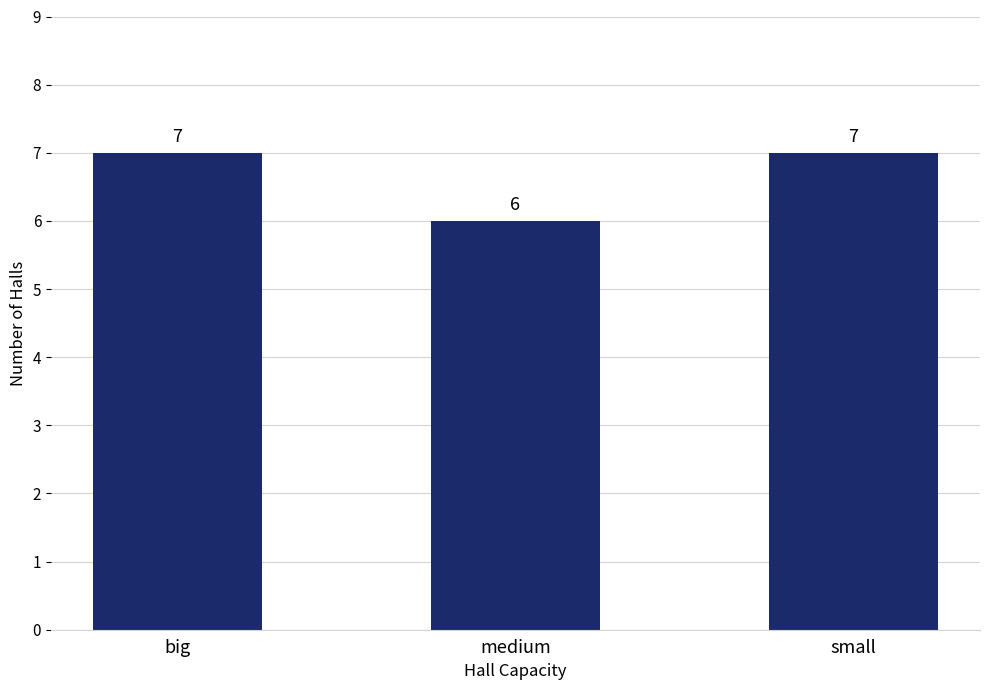

What is the sum of all values?

20